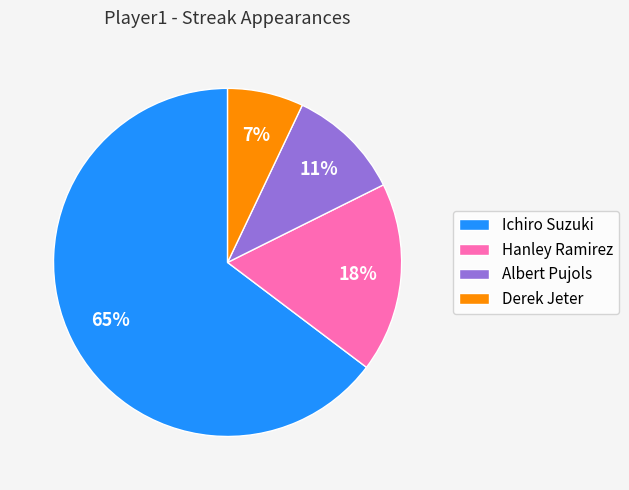

The Ichiro Suzuki slice represents 65% of the pie. True or false?

True